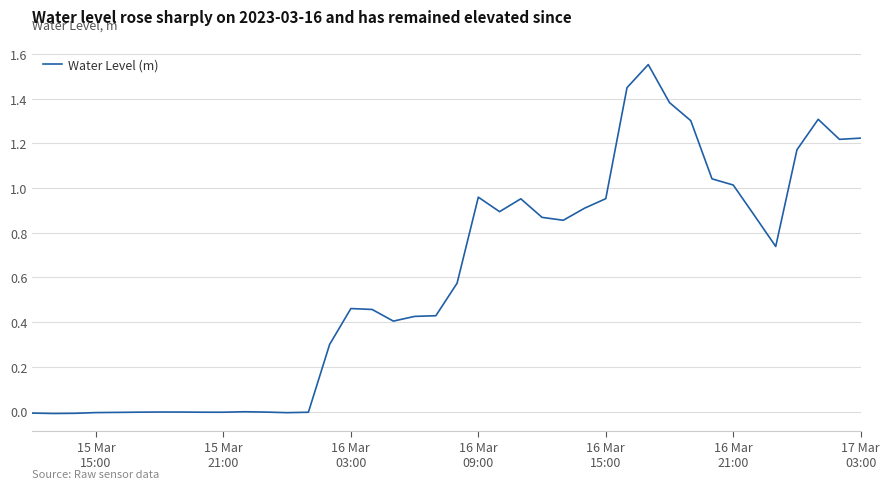

What is the difference between the maximum and second lowest values?

1.6